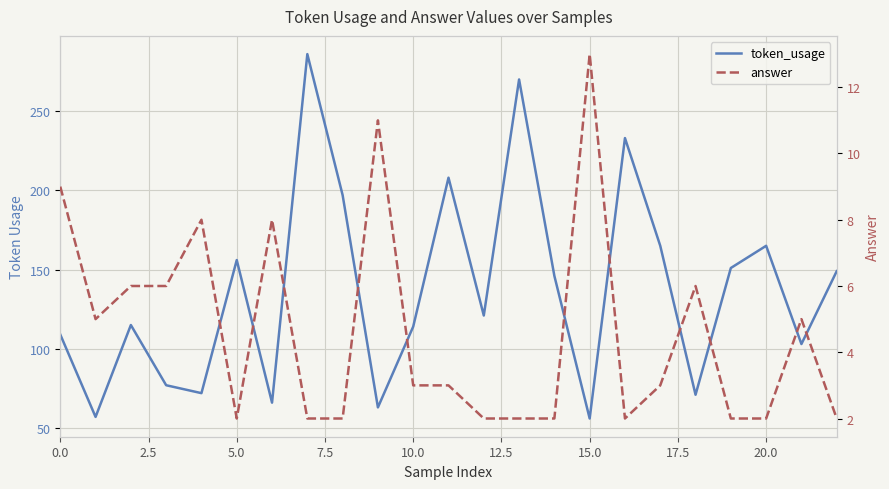

True or false: answer and token_usage cross at least once.

False